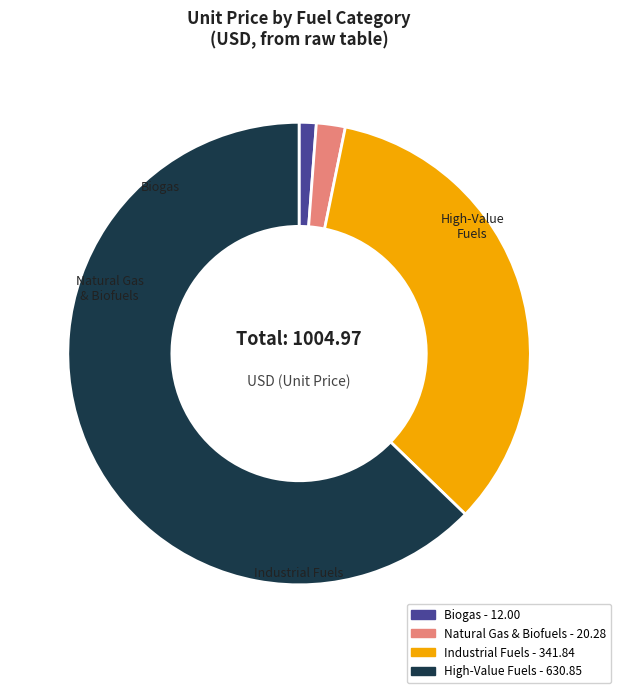

Between Natural Gas & Biofuels - 20.28 and Biogas - 12.00, which is larger?

Natural Gas & Biofuels - 20.28